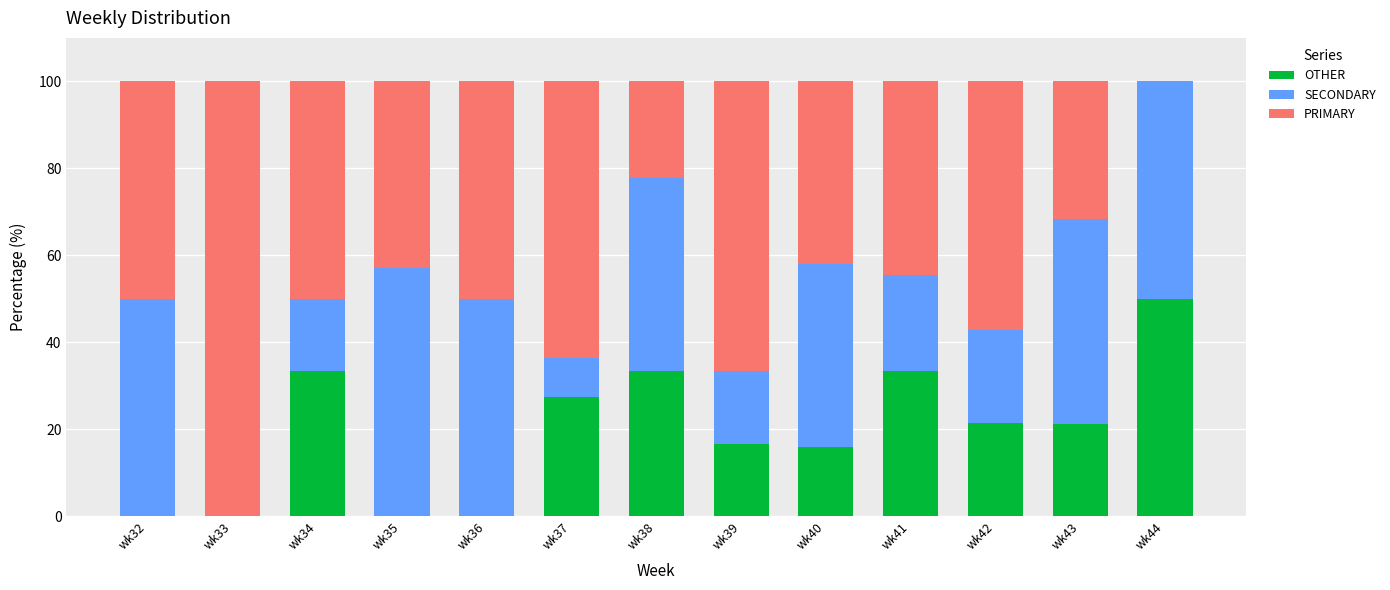

What is the total value across all series at wk41?

100.0